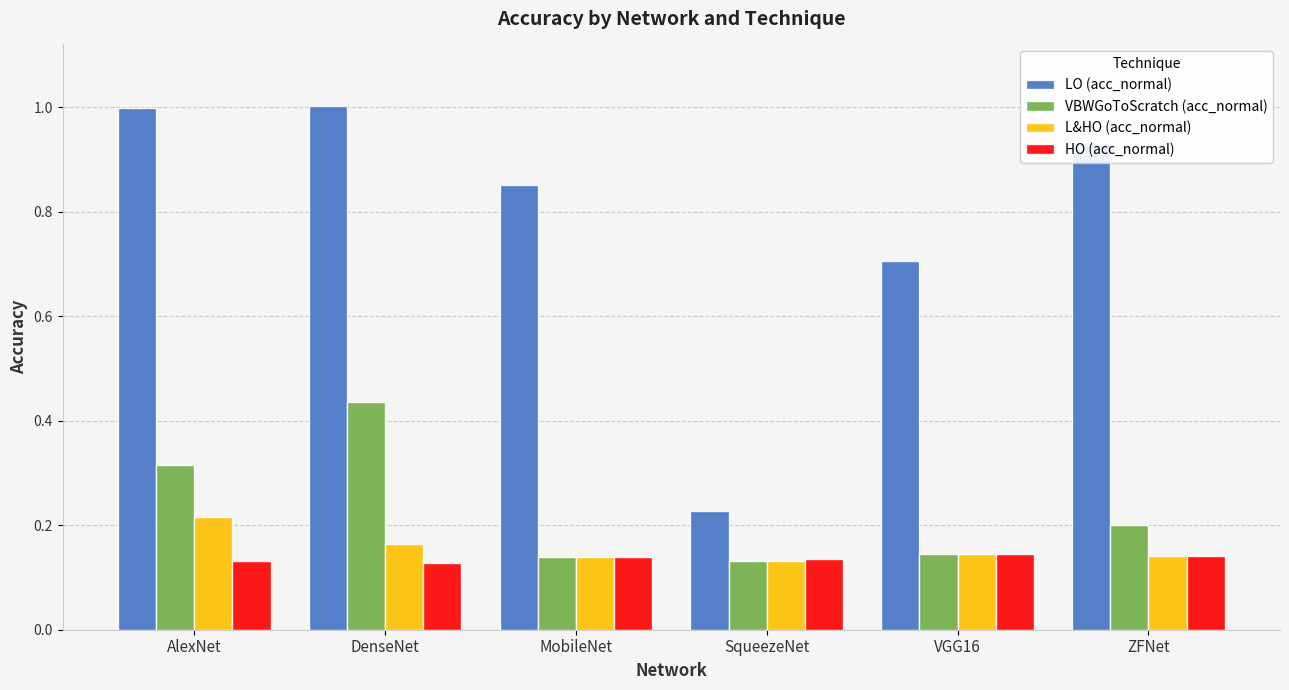

Rank the series by their maximum value, from highest to lowest.

LO (acc_normal), VBWGoToScratch (acc_normal), L&HO (acc_normal), HO (acc_normal)